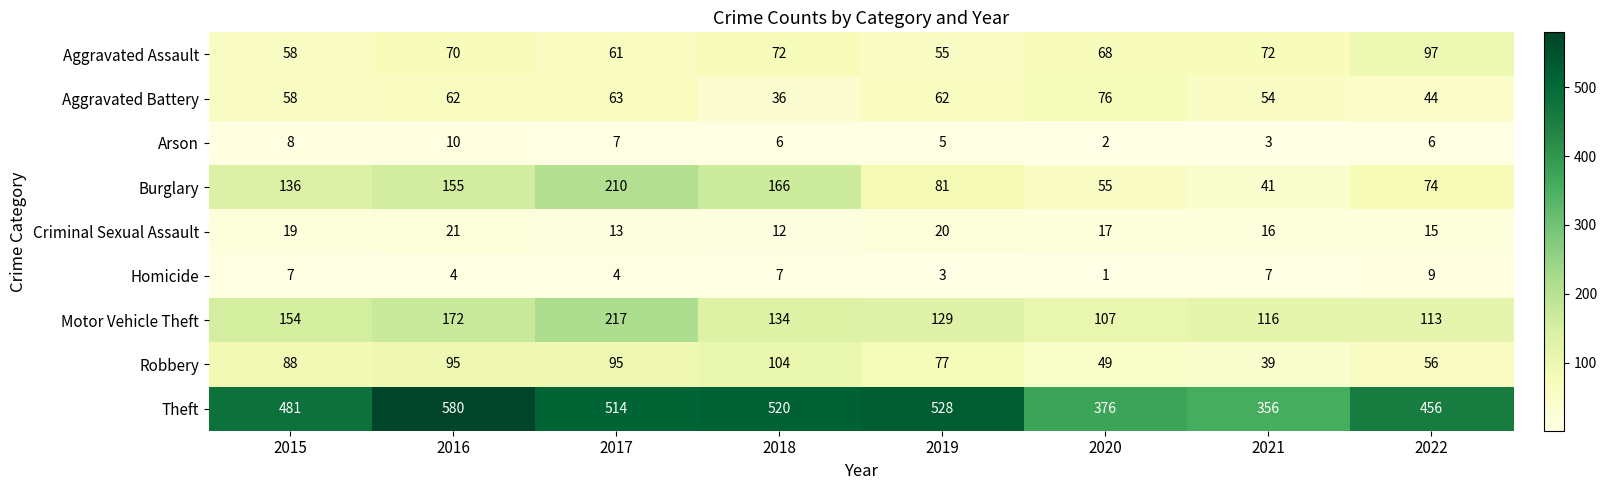

What is the difference between the Motor Vehicle Theft values at 2015 and 2016?

18